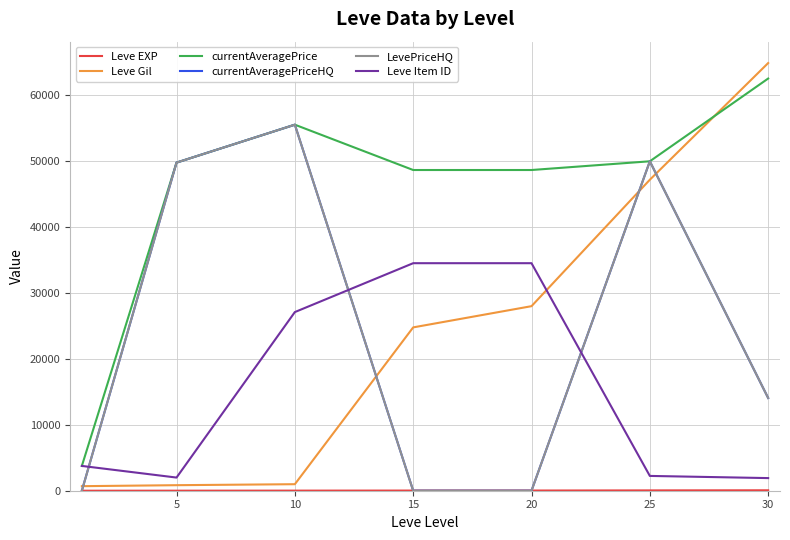

Does the chart display data point markers on the line(s)?

No